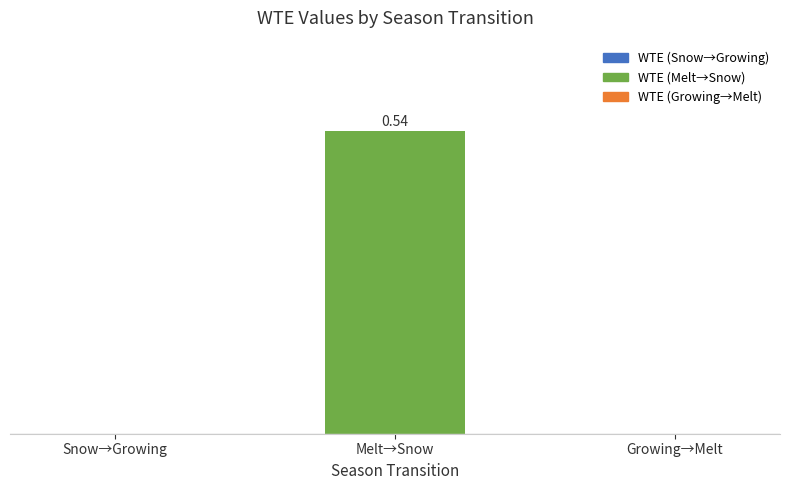

List the labels in order of value, smallest first.

Snow→Growing, Growing→Melt, Melt→Snow